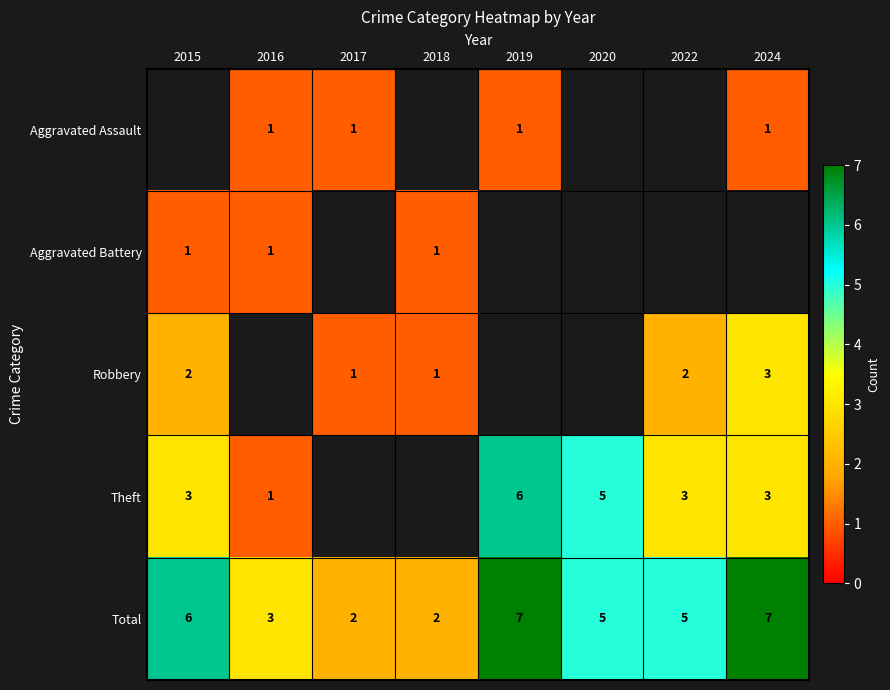

What is the difference between the maximum and minimum values in the Total series?

5